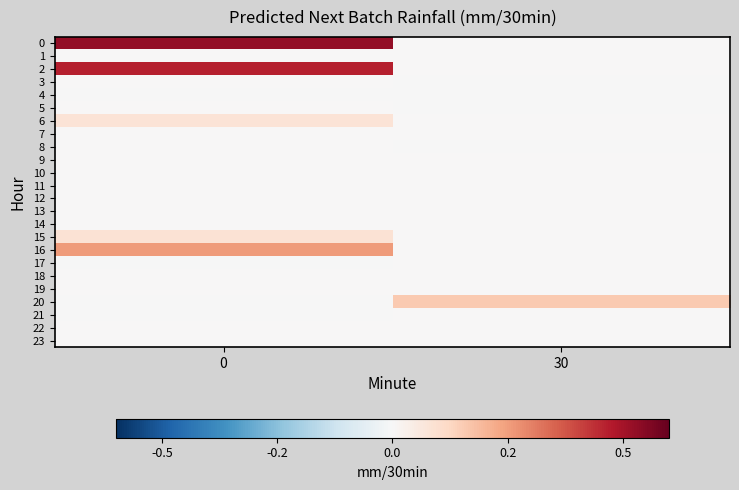

What is the difference between the highest and lowest values at 30?

0.2